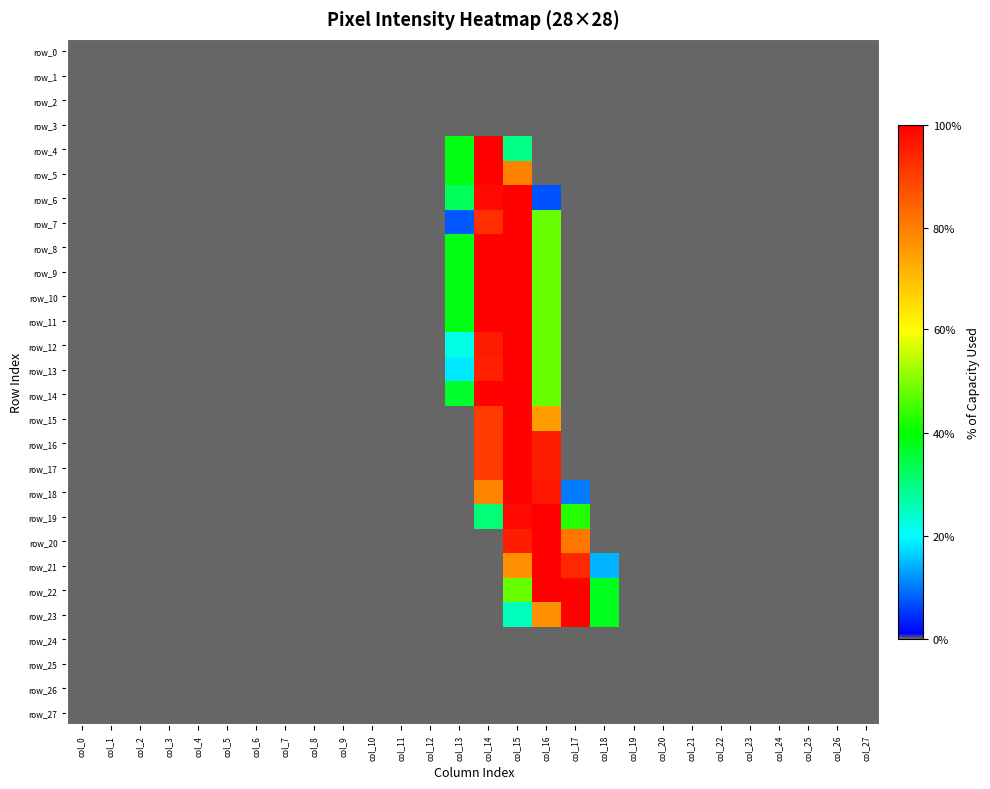

At col_5, list the series in order from smallest to largest.

row_0, row_1, row_2, row_3, row_4, row_5, row_6, row_7, row_8, row_9, row_10, row_11, row_12, row_13, row_14, row_15, row_16, row_17, row_18, row_19, row_20, row_21, row_22, row_23, row_24, row_25, row_26, row_27